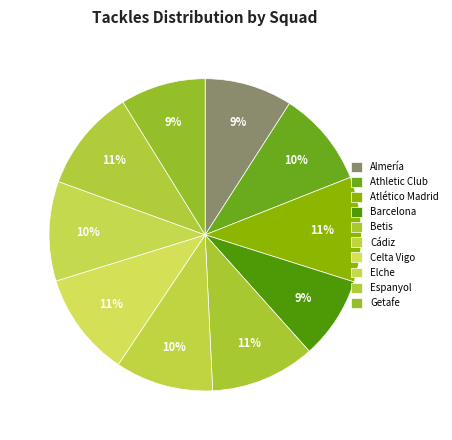

Rank the categories by value from lowest to highest.

Barcelona, Getafe, Almería, Athletic Club, Cádiz, Elche, Espanyol, Celta Vigo, Betis, Atlético Madrid